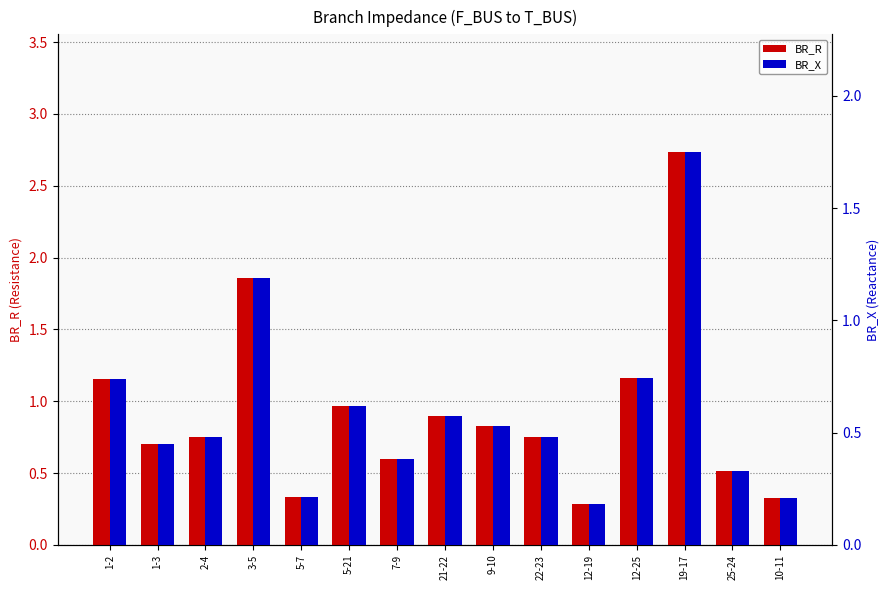

Which category has the lowest value in the BR_R series?

12-19